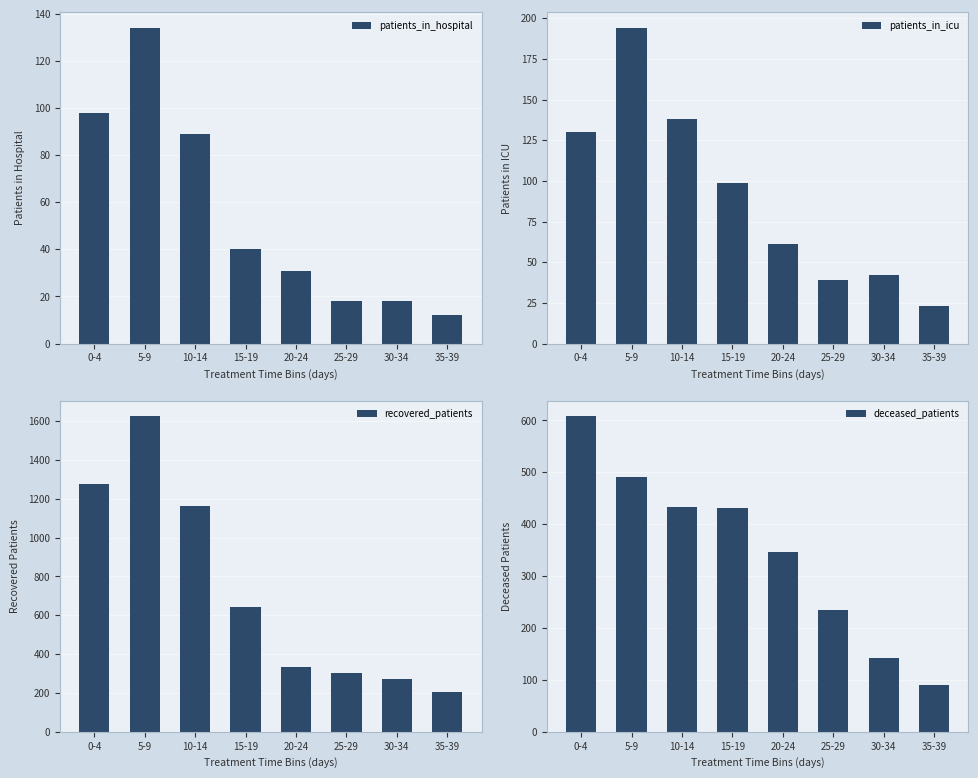

Does the chart contain stacked bars?

No